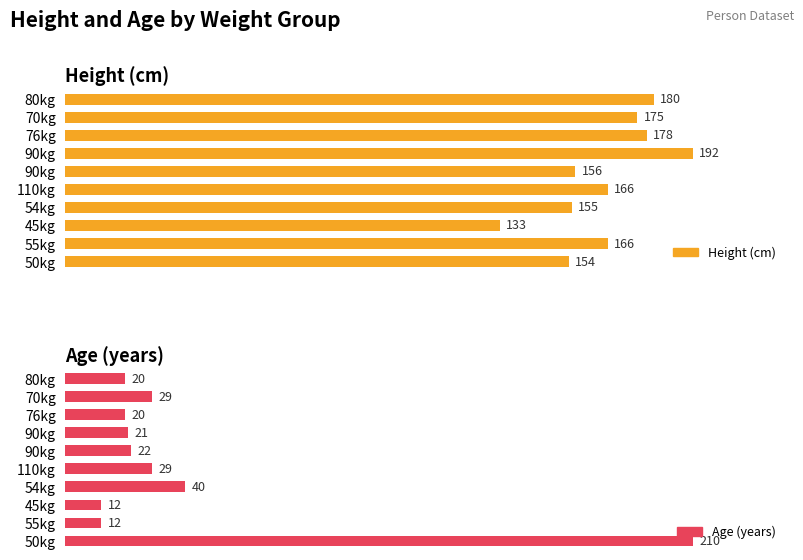

Are the bars grouped side by side (vs. stacked)?

Yes